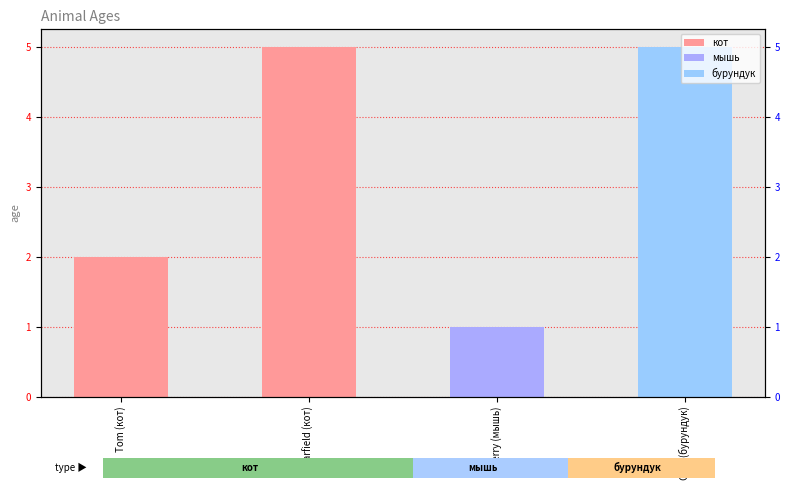

The value at Garfield (кот) is 5. True or false?

True